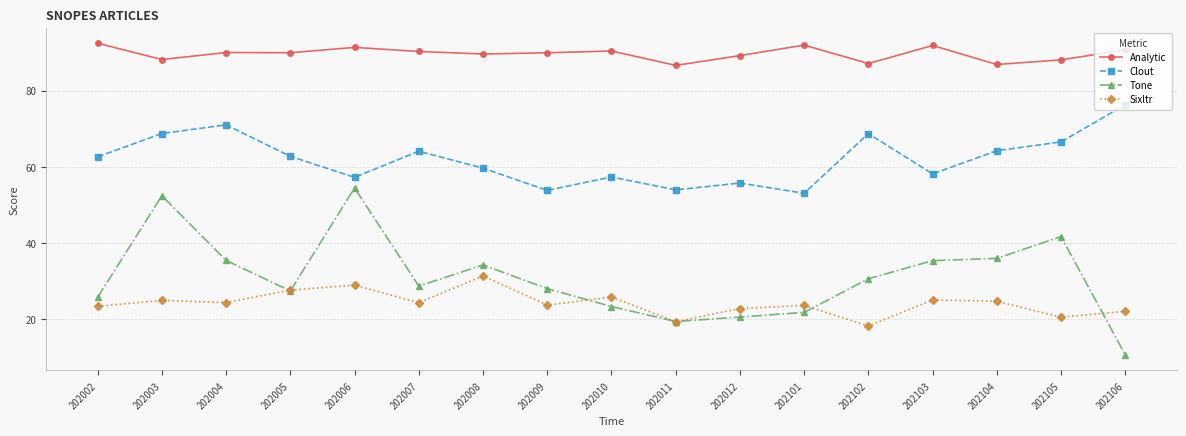

At 202009, list the series in order from smallest to largest.

Sixltr, Tone, Clout, Analytic